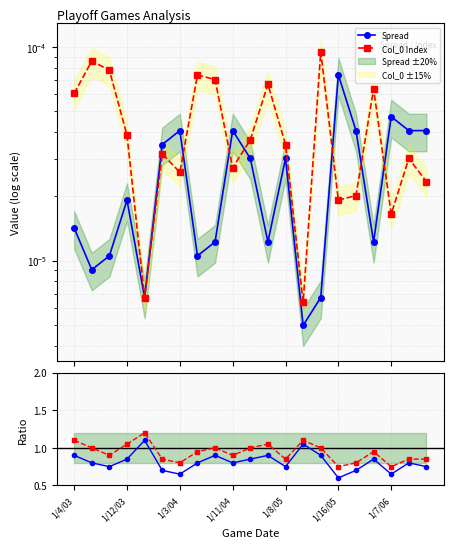

What is the total value across all series at 19?

1.7